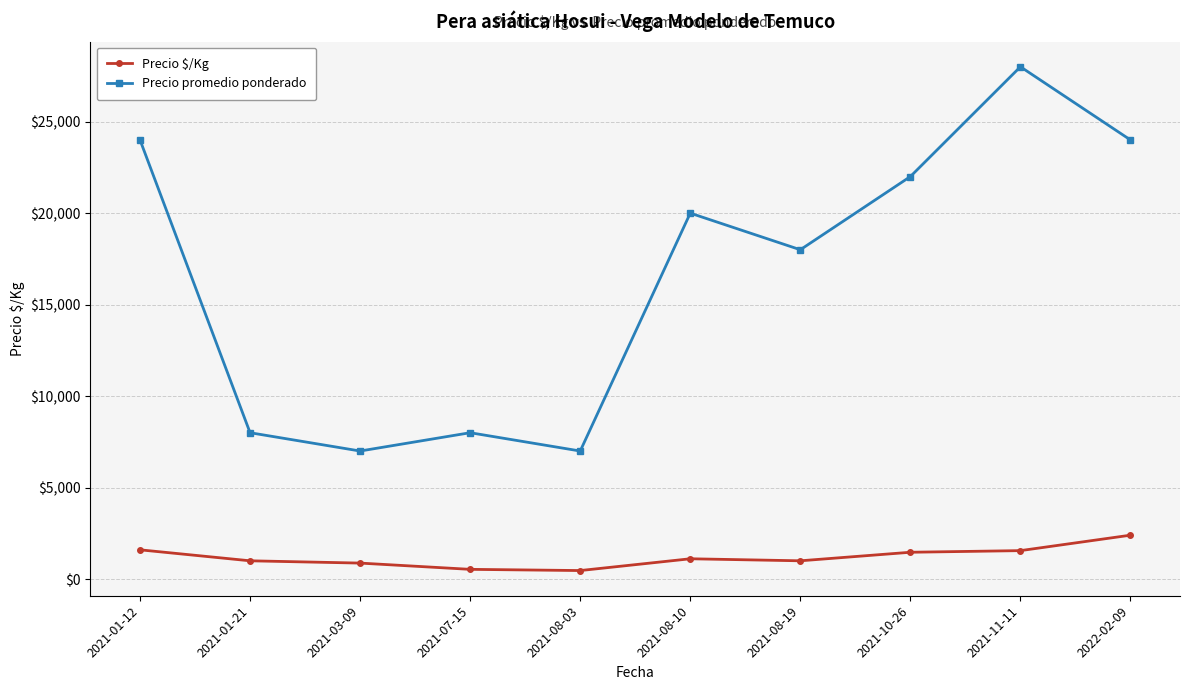

True or false: Precio $/Kg and Precio promedio ponderado cross at least once.

False